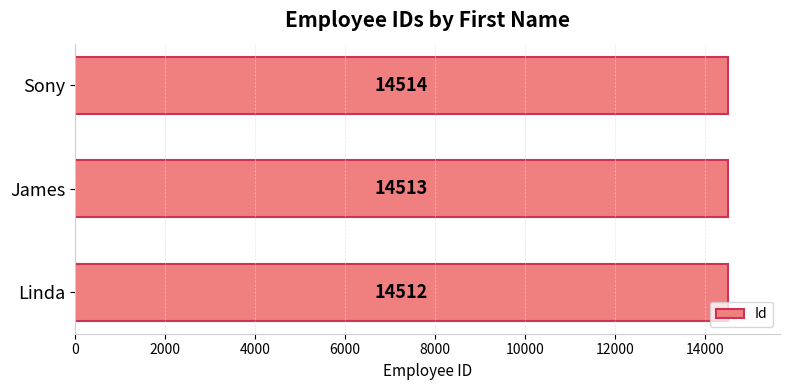

Rank the categories by value from lowest to highest.

Linda, James, Sony